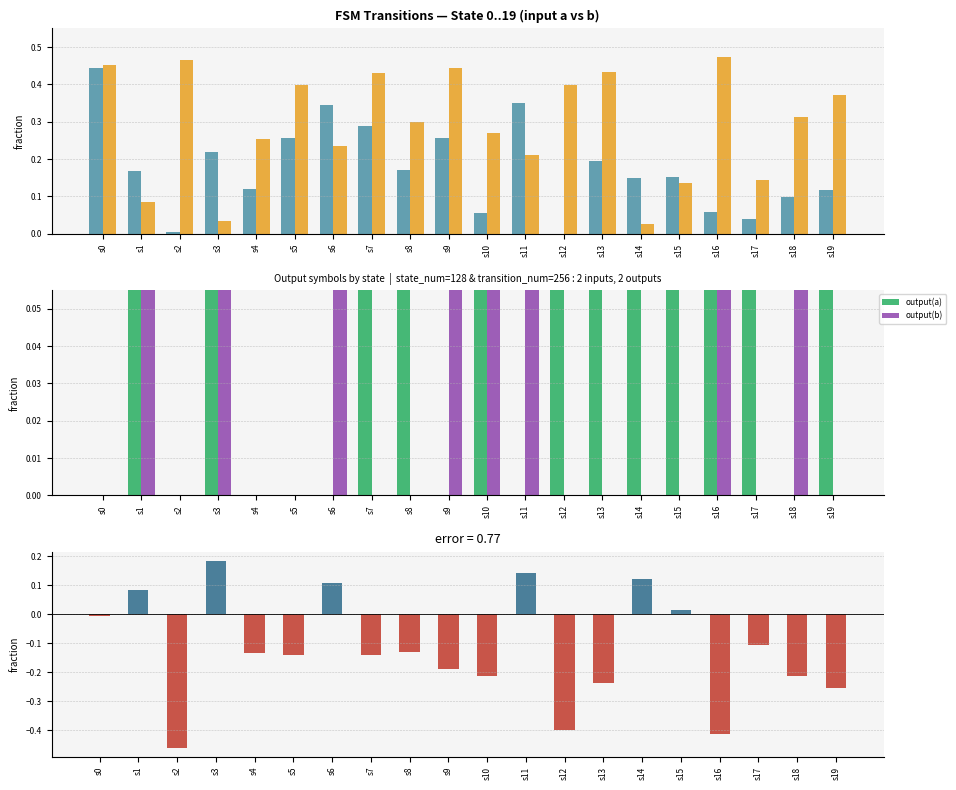

Reading left to right, transcribe all the data shown in this chart.

input=a (dest): s0=0.4	s1=0.2	s2=0.0	s3=0.2	s4=0.1	s5=0.3	s6=0.3	s7=0.3	s8=0.2	s9=0.3	s10=0.1	s11=0.4	s12=0.0	s13=0.2	s14=0.1	s15=0.2	s16=0.1	s17=0.0	s18=0.1	s19=0.1
input=b (dest): s0=0.5	s1=0.1	s2=0.5	s3=0.0	s4=0.3	s5=0.4	s6=0.2	s7=0.4	s8=0.3	s9=0.4	s10=0.3	s11=0.2	s12=0.4	s13=0.4	s14=0.0	s15=0.1	s16=0.5	s17=0.1	s18=0.3	s19=0.4
output(a): s0=0.0	s1=1.0	s2=0.0	s3=1.0	s4=0.0	s5=0.0	s6=0.0	s7=1.0	s8=1.0	s9=0.0	s10=1.0	s11=0.0	s12=1.0	s13=1.0	s14=1.0	s15=1.0	s16=1.0	s17=1.0	s18=0.0	s19=1.0
output(b): s0=0.0	s1=1.0	s2=0.0	s3=1.0	s4=0.0	s5=0.0	s6=1.0	s7=0.0	s8=0.0	s9=1.0	s10=1.0	s11=1.0	s12=0.0	s13=0.0	s14=0.0	s15=0.0	s16=1.0	s17=0.0	s18=1.0	s19=0.0
diff (a-b) dest: s0=-0.0	s1=0.1	s2=-0.5	s3=0.2	s4=-0.1	s5=-0.1	s6=0.1	s7=-0.1	s8=-0.1	s9=-0.2	s10=-0.2	s11=0.1	s12=-0.4	s13=-0.2	s14=0.1	s15=0.0	s16=-0.4	s17=-0.1	s18=-0.2	s19=-0.3